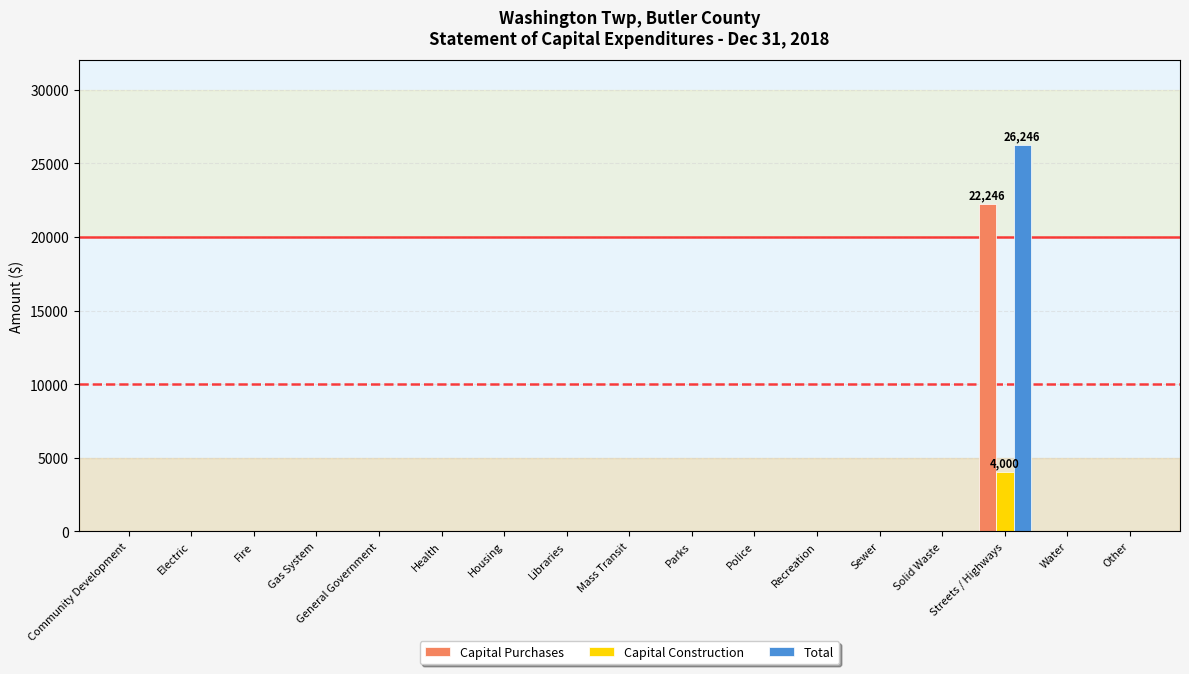

How many data points in Capital Construction are above 0?

1